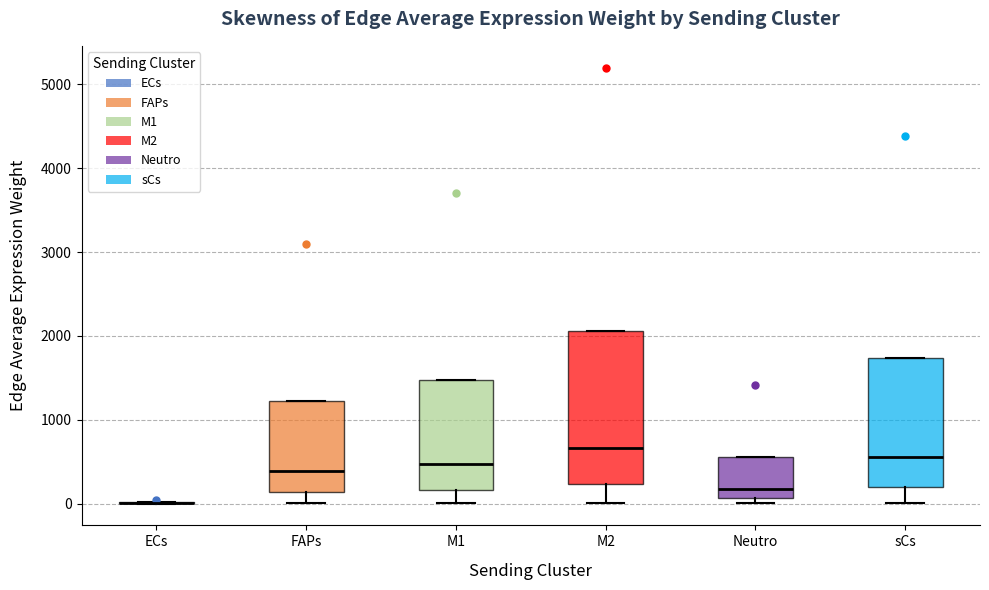

Where is the upper edge of the box for sCs on the y-axis? The values are not printed on the chart, so give them approximately, as read against the axis.

1700